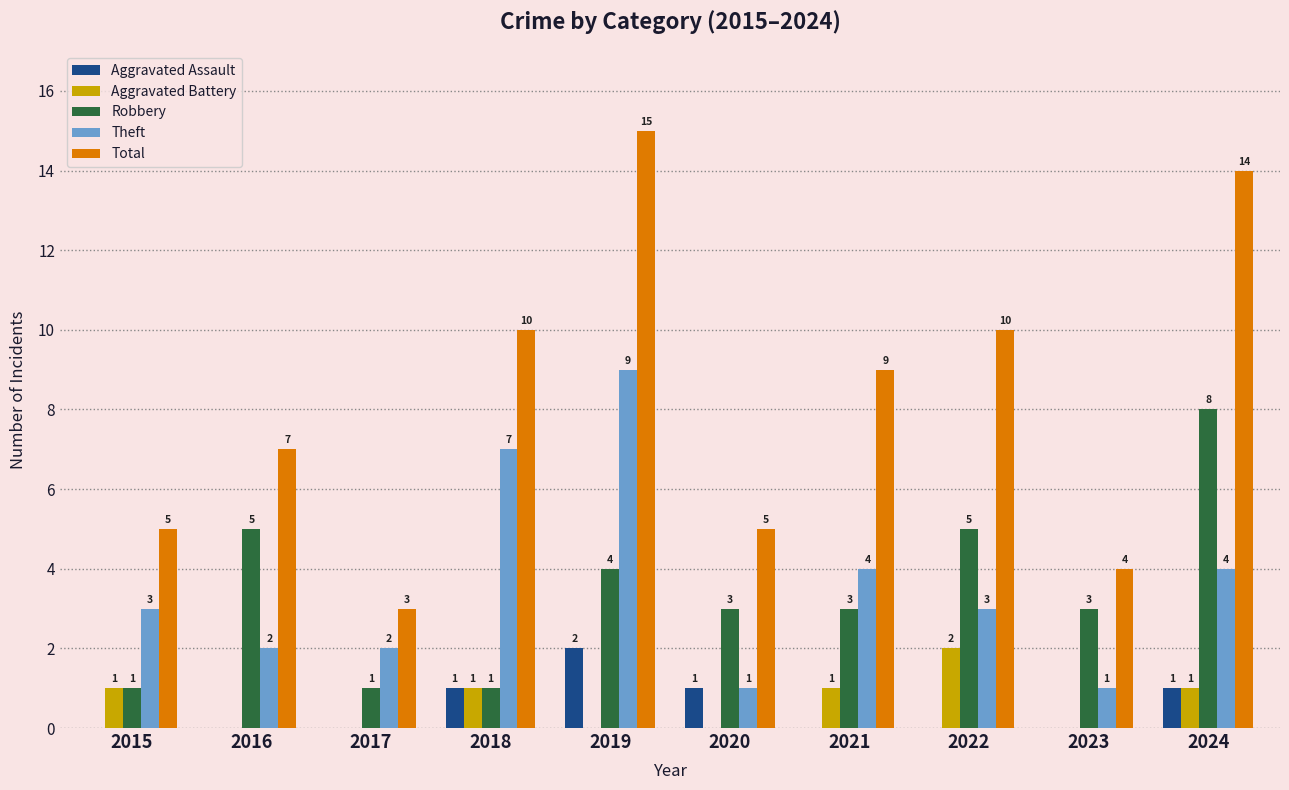

At which category is the sum across all series the highest?

2019